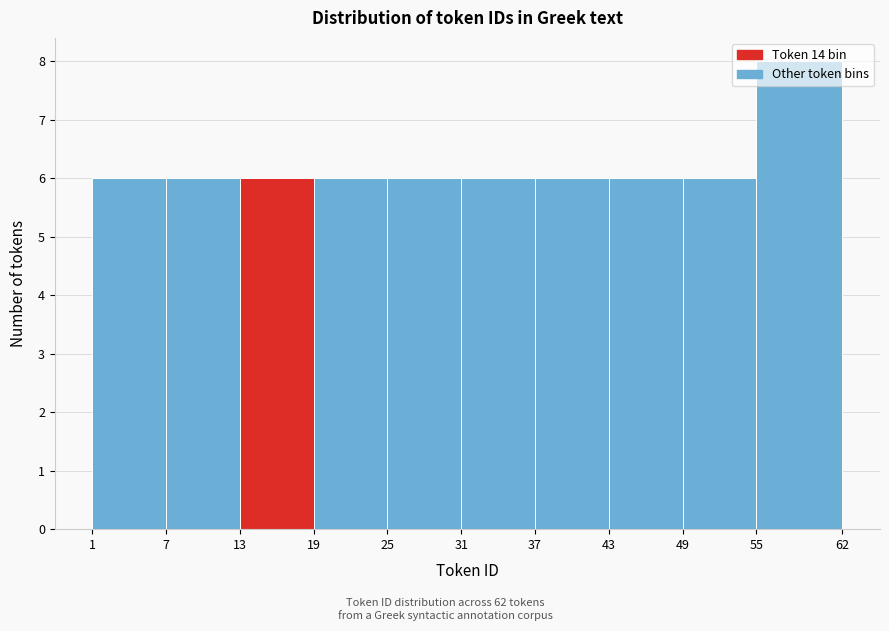

Which range on the x-axis has the tallest bar?

55 to 62